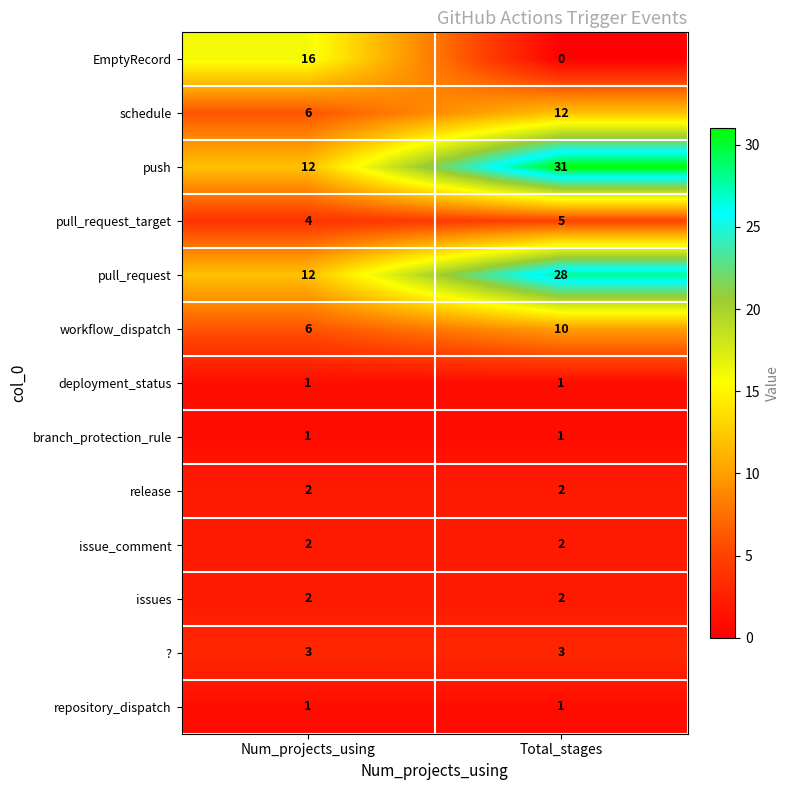

Where is pull_request_target nearest to the value 4?

Num_projects_using